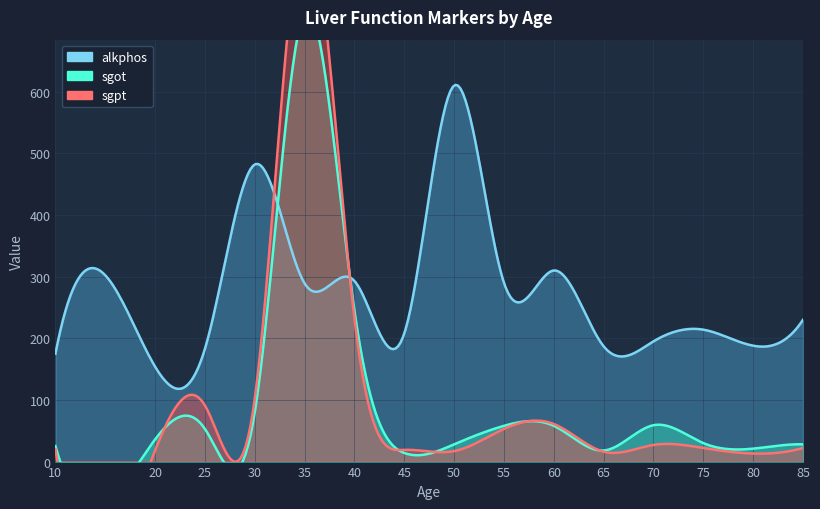

At which label is sgpt closest to 444?

40